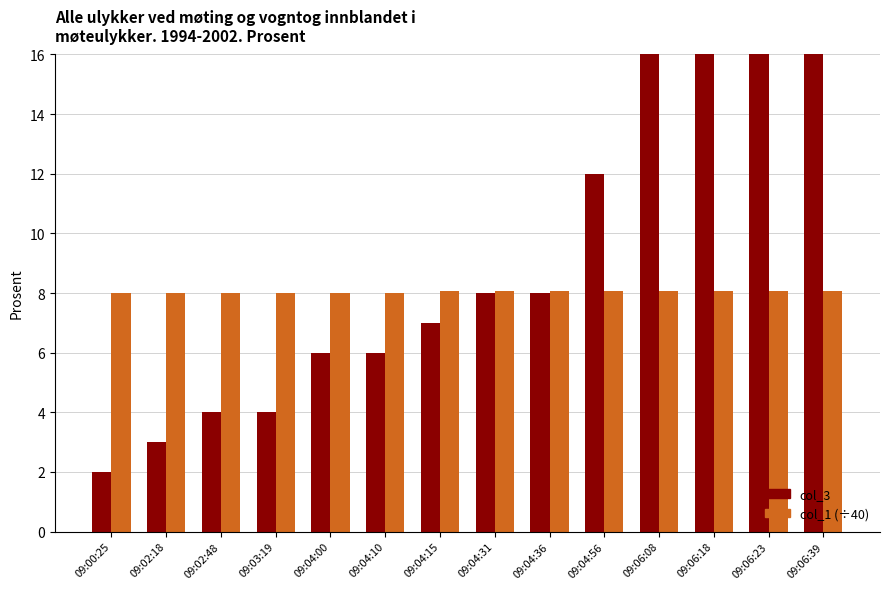

What position from the left is 09:06:18?

12